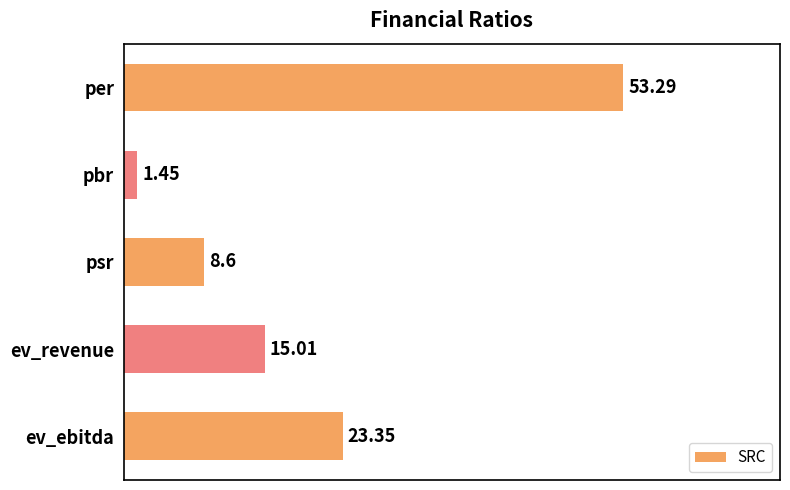

What is the sum of all values?

101.7